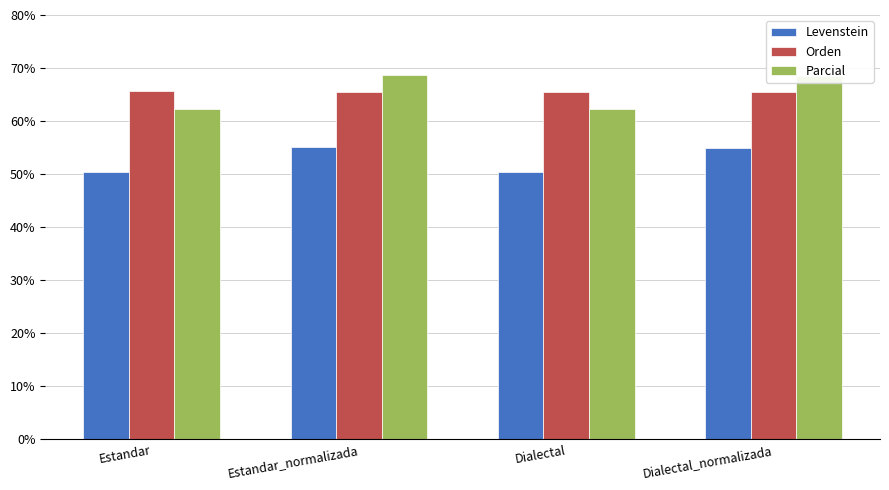

The Orden series shows 65.5 at Dialectal_normalizada. True or false?

True